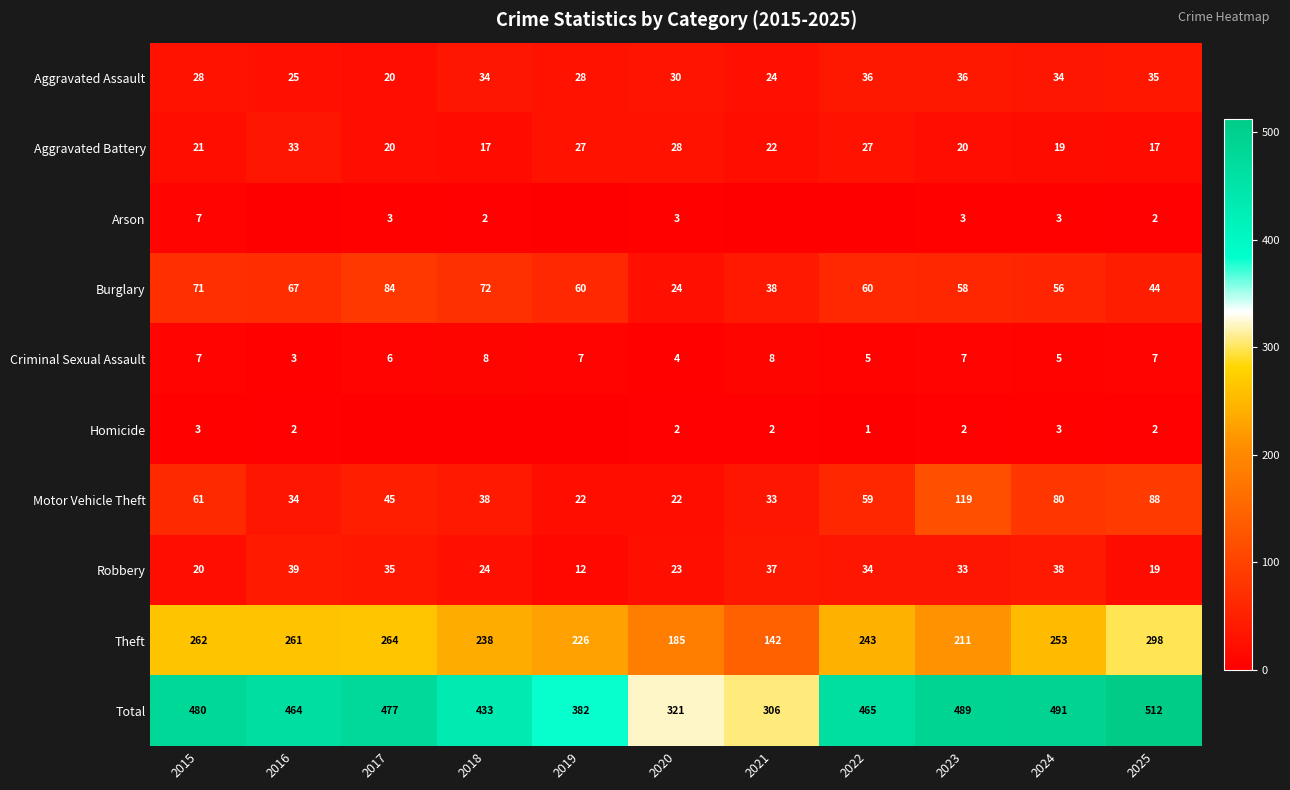

Where does the Motor Vehicle Theft series first go above 45?

2015